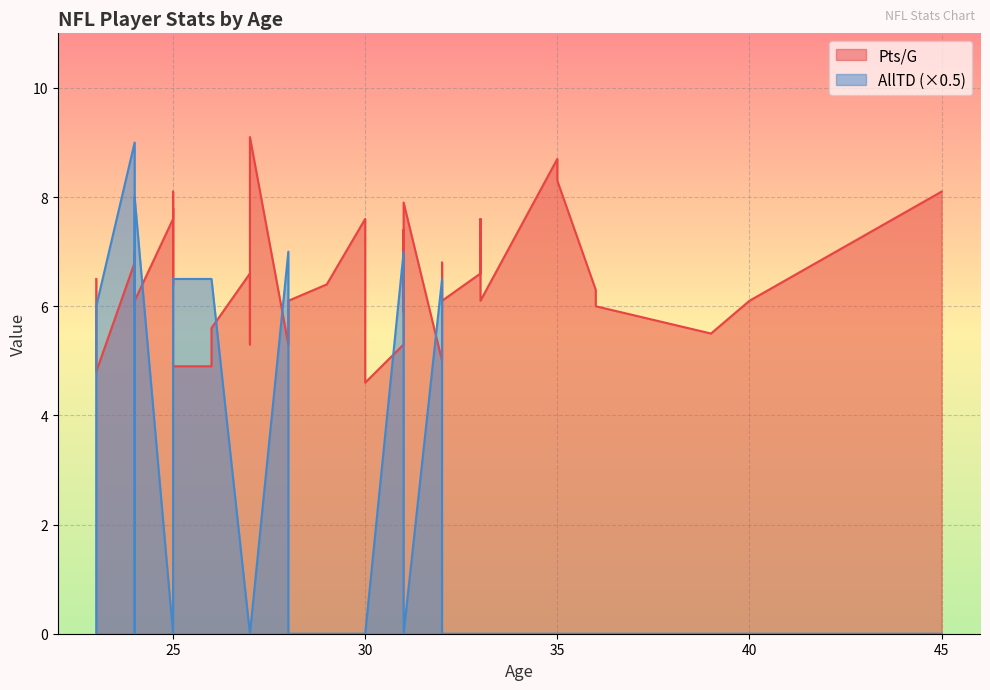

What is the greatest value displayed?

18.0